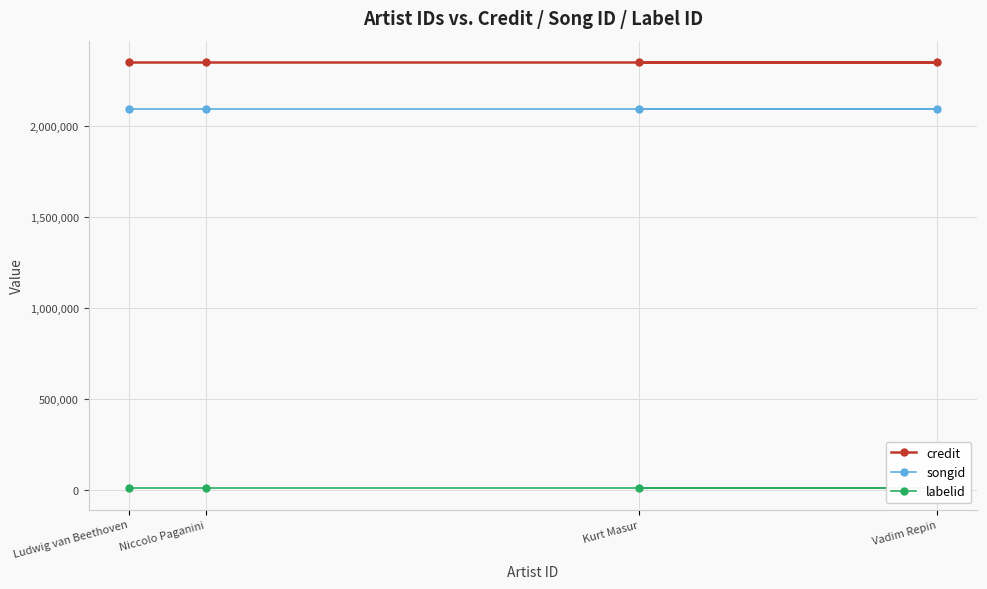

List the series in order of their peak value, highest first.

credit, songid, labelid